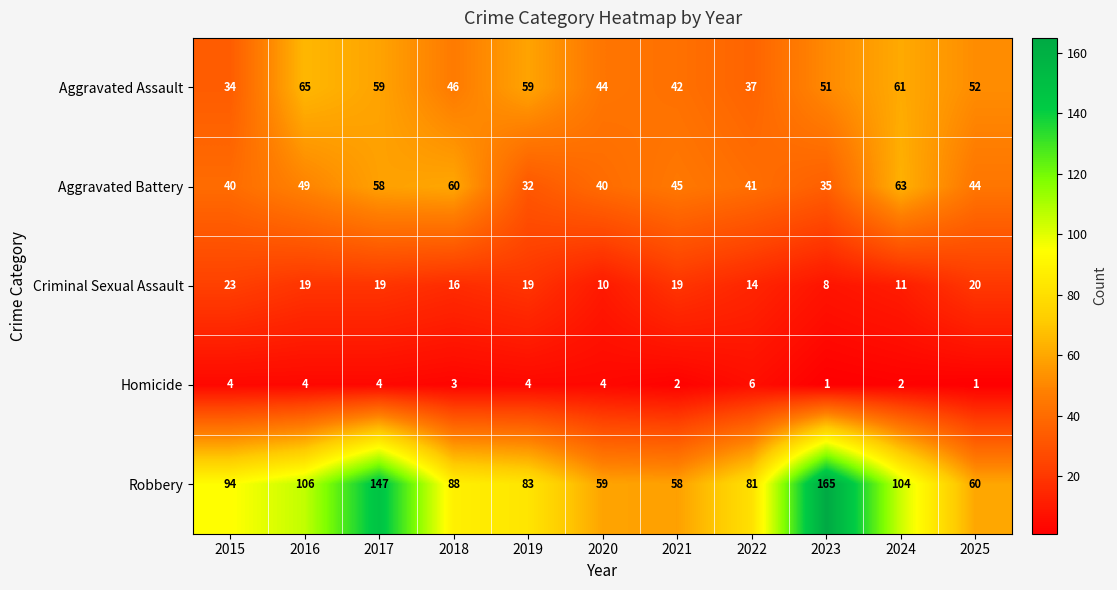

What is the average value of the Criminal Sexual Assault series?

16